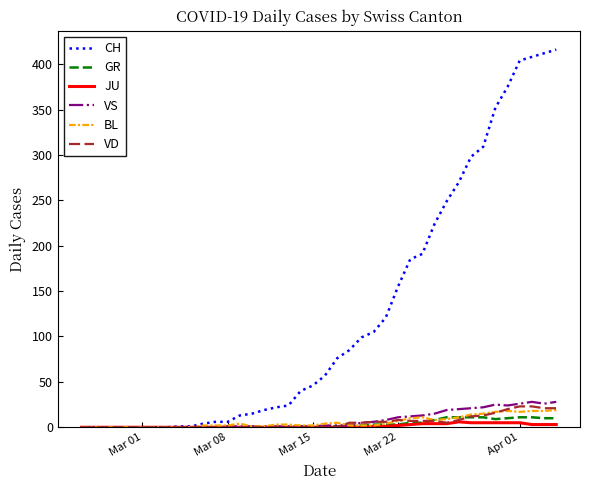

Which series has the largest range (max minus min)?

CH